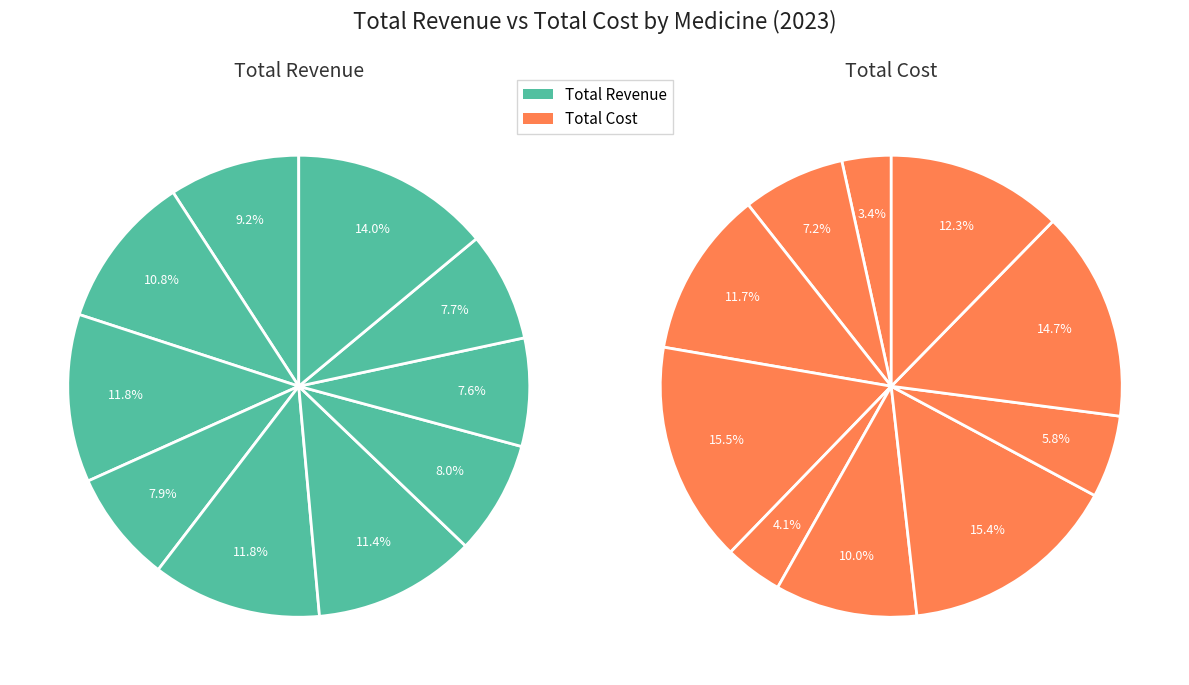

To the nearest percent, what is the average slice percentage?

10%